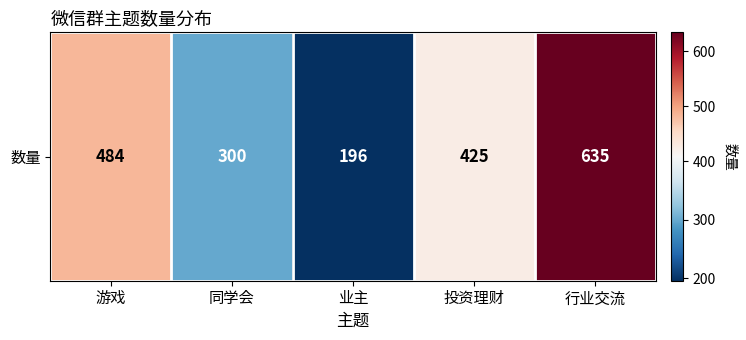

At which label is the value closest to 415?

投资理财